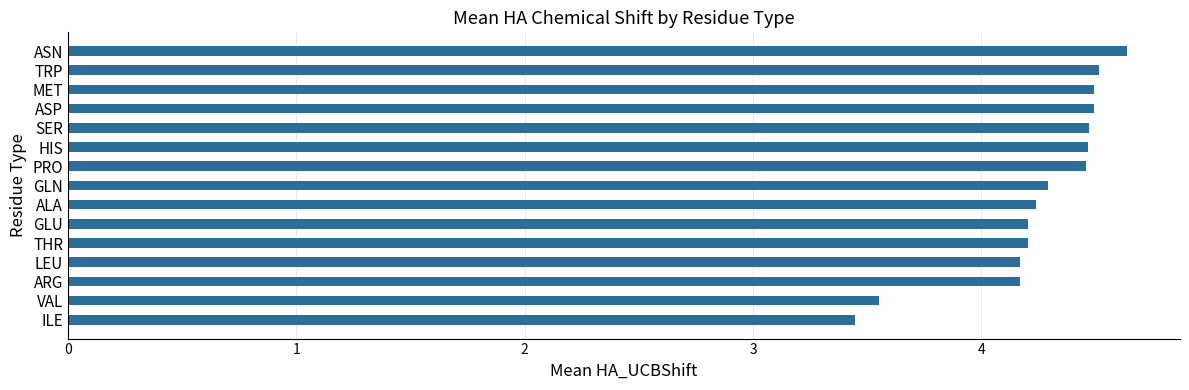

Count the values in the range 4 to 5.

13